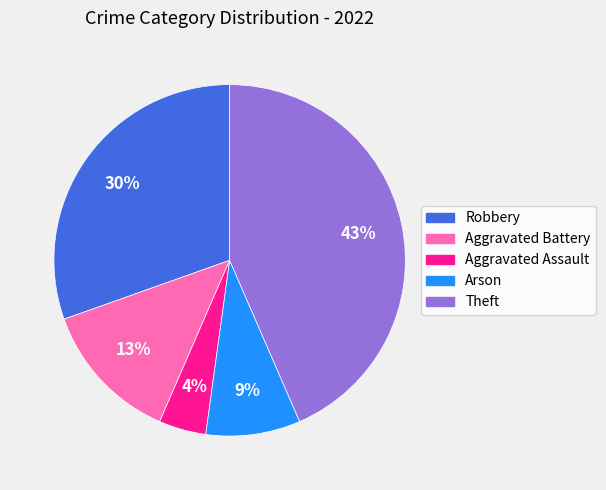

Combined, do Aggravated Battery and Aggravated Assault account for over 50%?

No